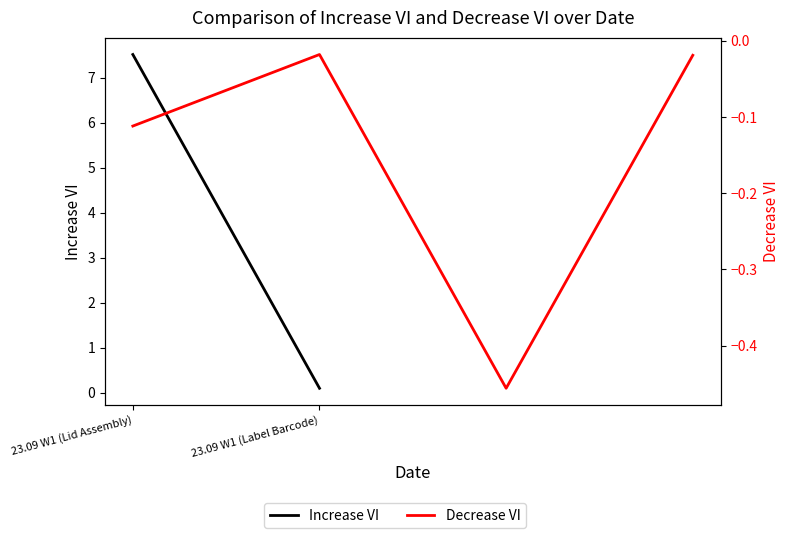

Where is the first local maximum?

23.09 W1 (Label Barcode)